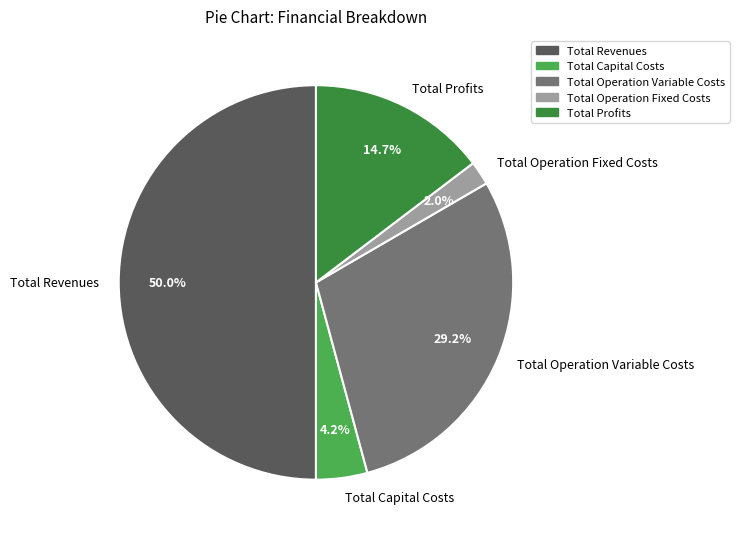

Which slice is the largest?

Total Revenues